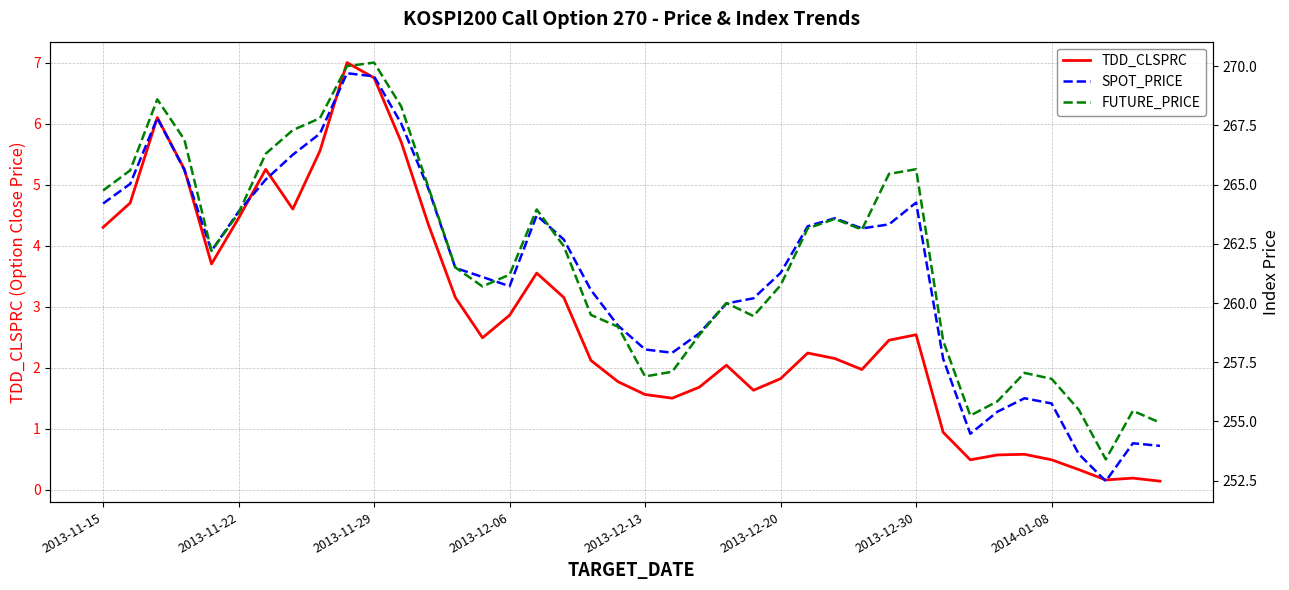

How many data points in FUTURE_PRICE are above 262?

20